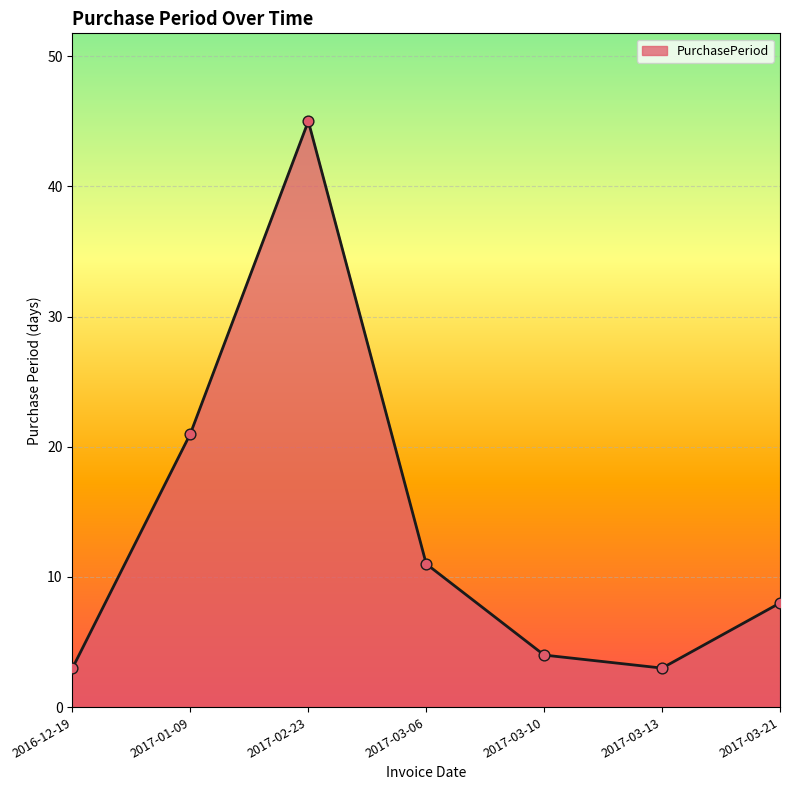

What is the change in value from 2017-03-10 to 2017-03-21?

+4